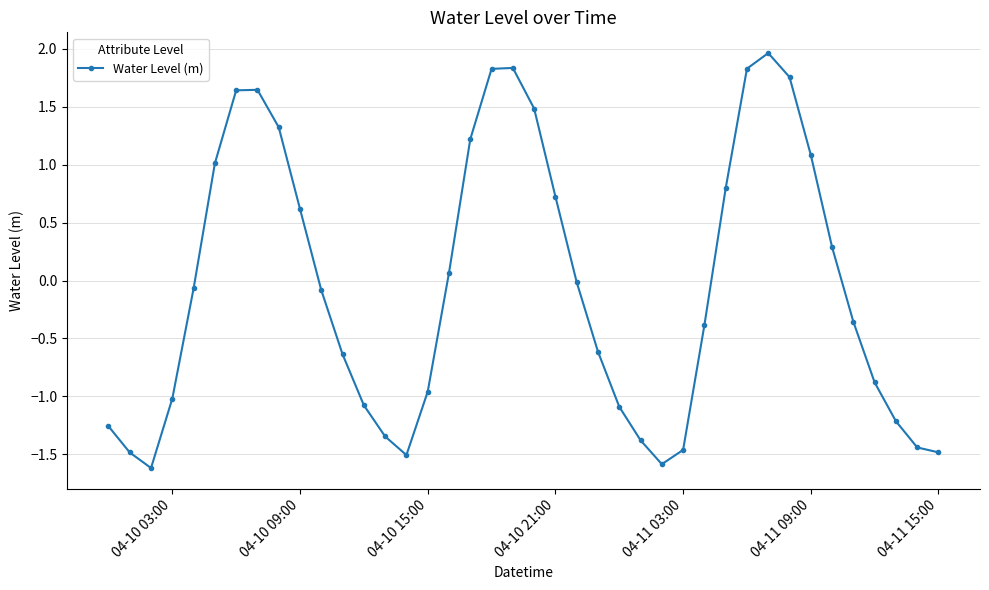

How many points are lower than both their immediate neighbors (excluding endpoints)?

3